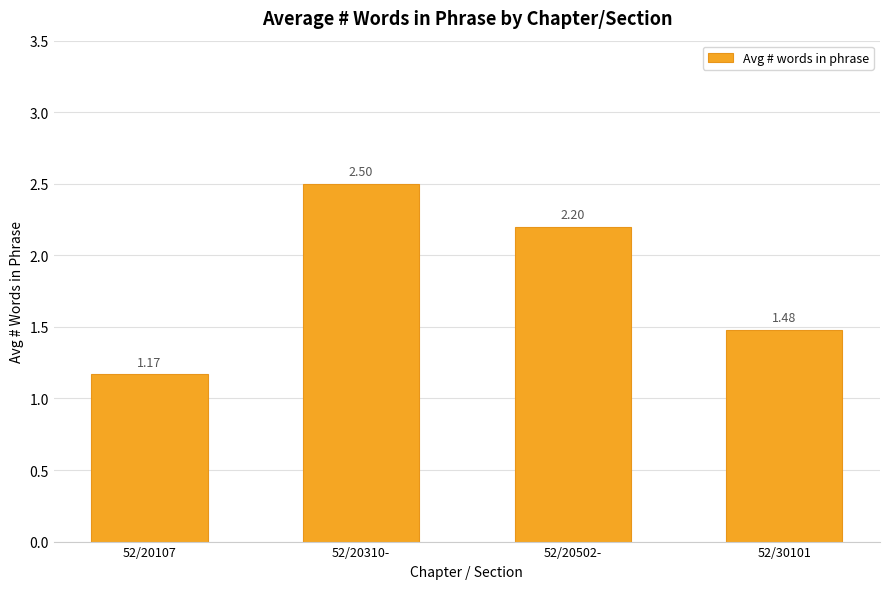

What is the difference between the maximum and minimum values?

1.3